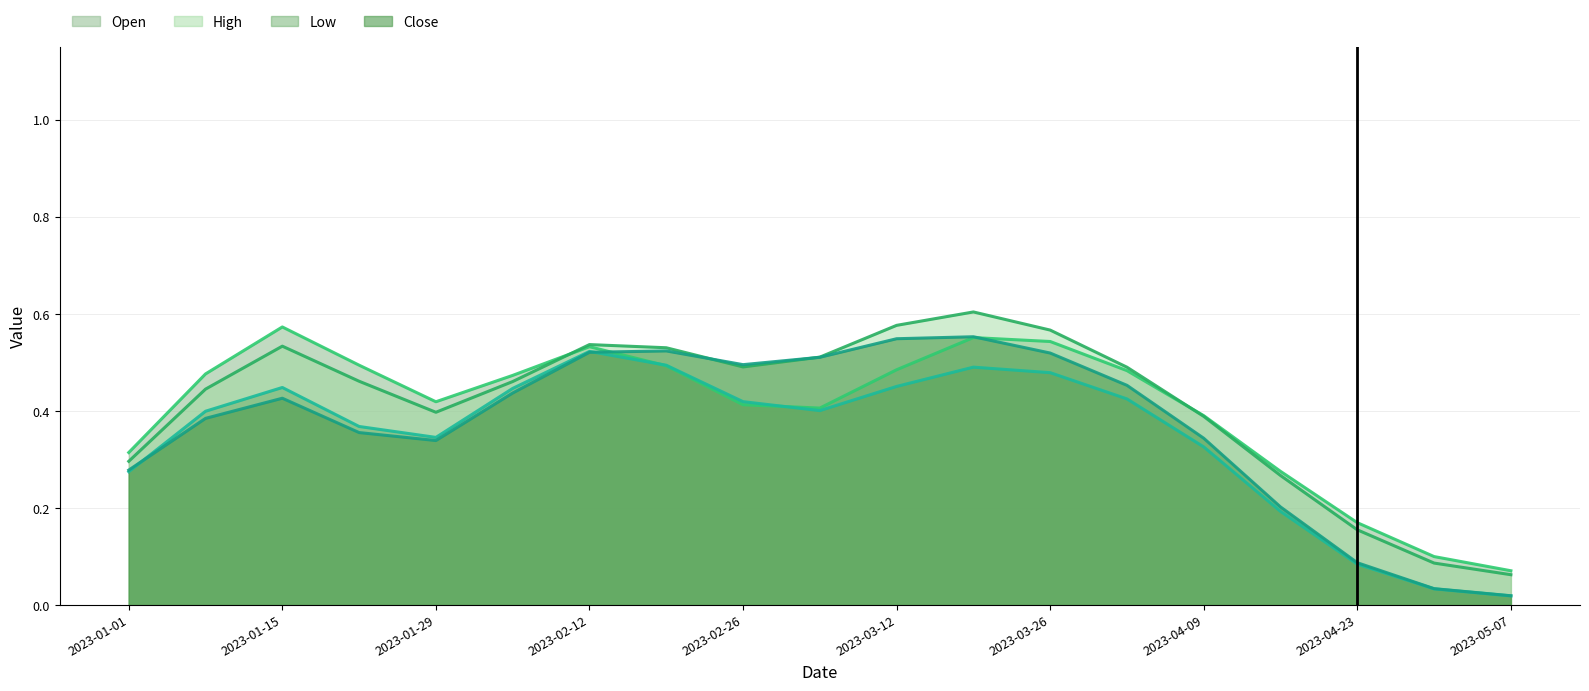

What is the difference between the Close values at 2023-05-07 and 2023-04-02?

0.4